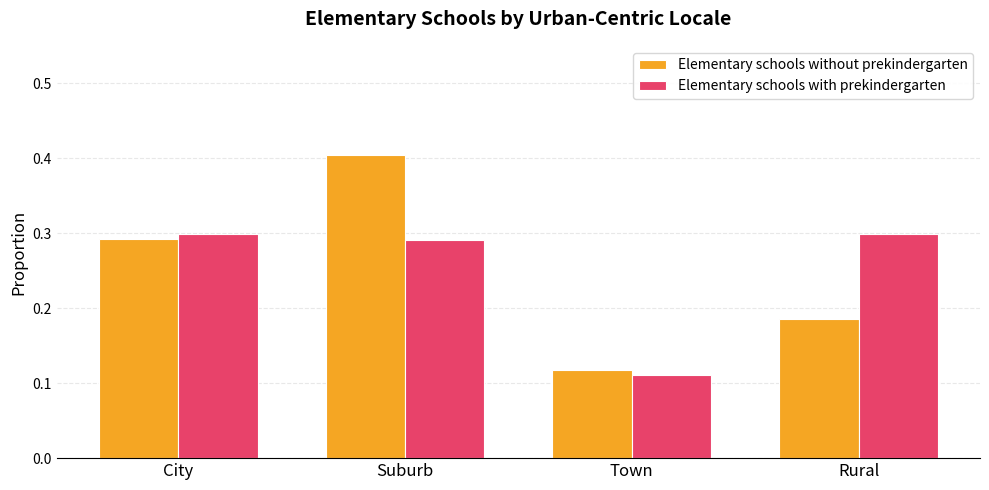

How many distinct data groups are displayed?

2